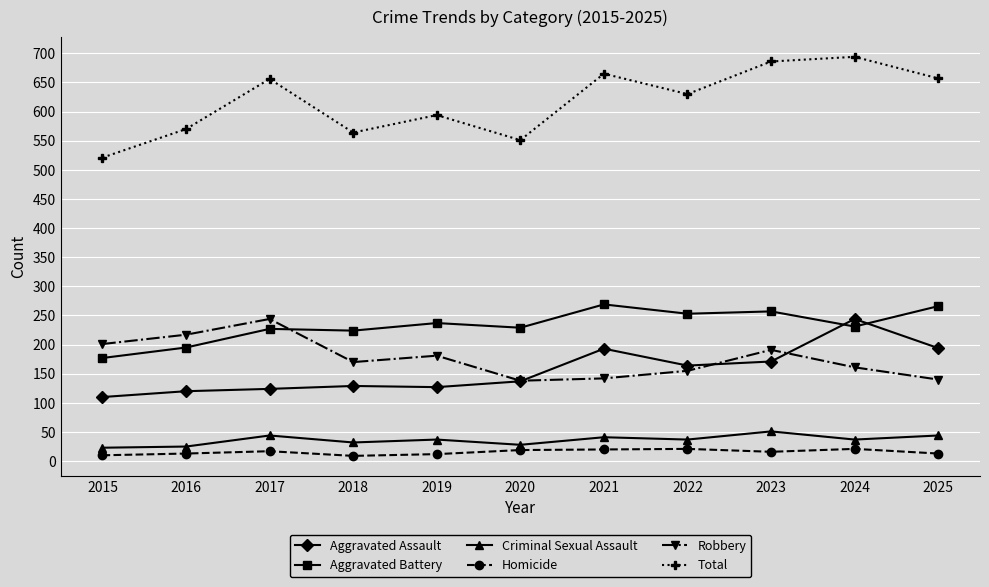

What is the approximate value of Aggravated Assault at 2017, to the nearest 50?

100